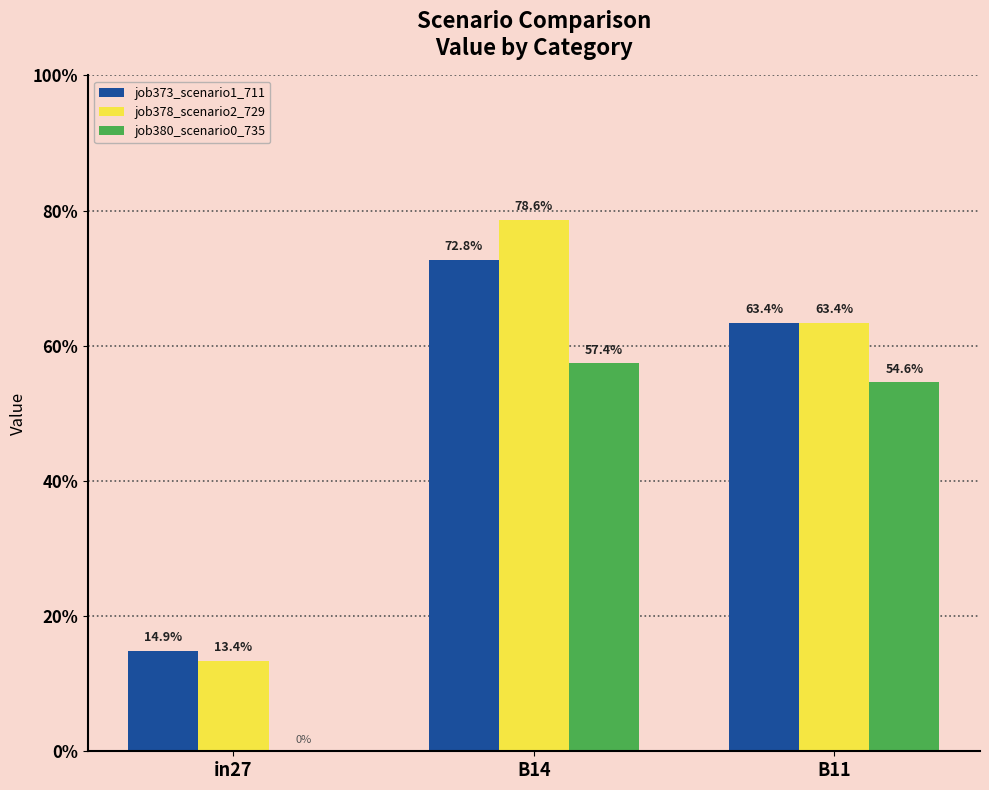

Is the value of job373_scenario1_711 at B11 greater than the value of job380_scenario0_735 at B14?

Yes